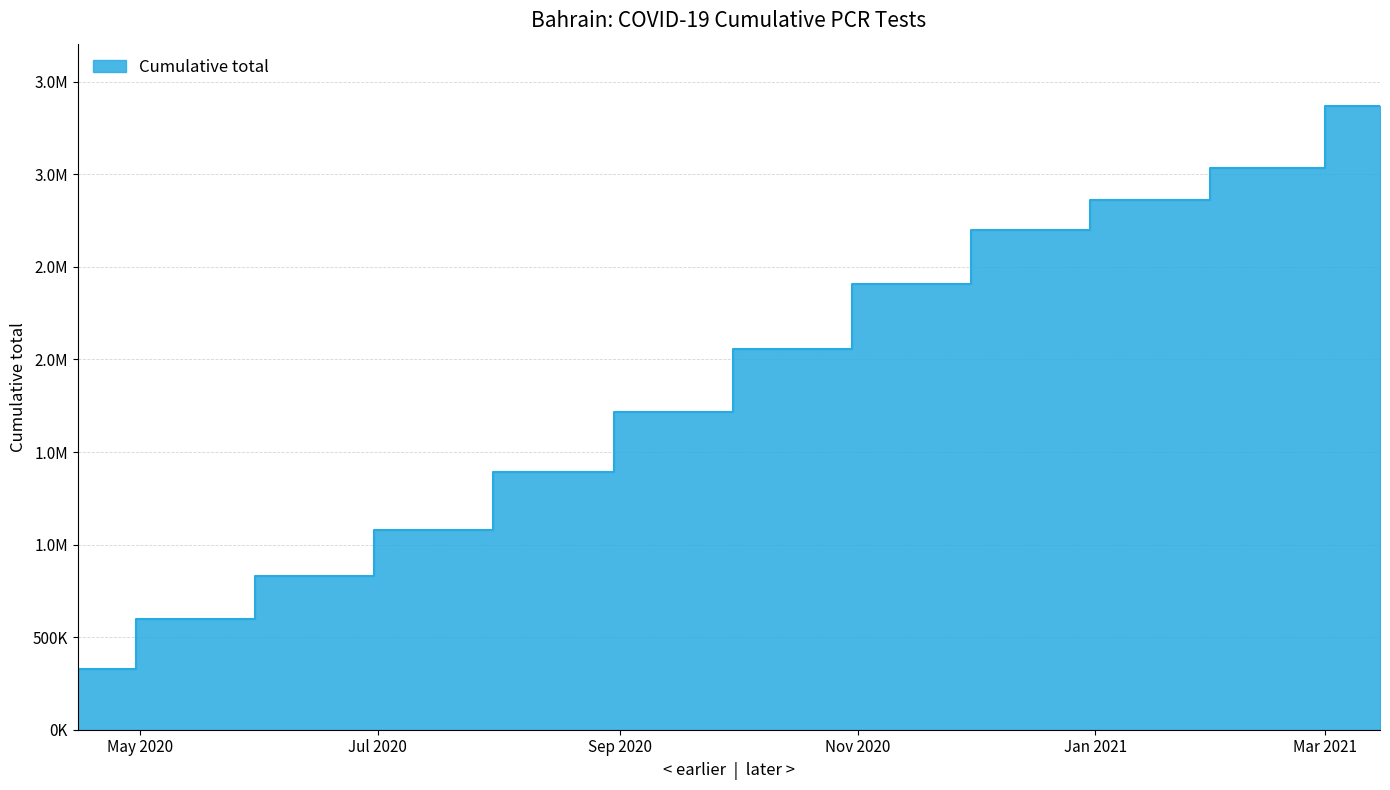

At which category does the chart reach its peak across all series?

2021-03-15